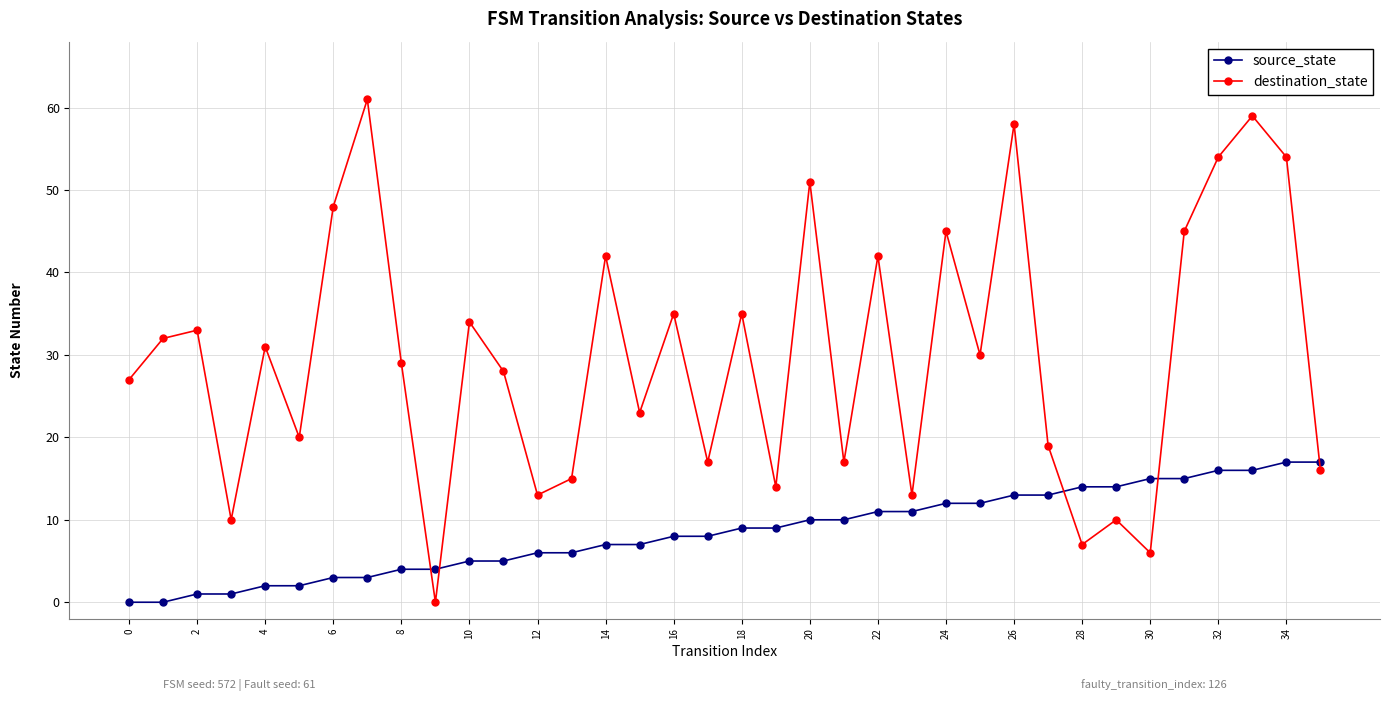

At how many categories does at least one series exceed 39?

11